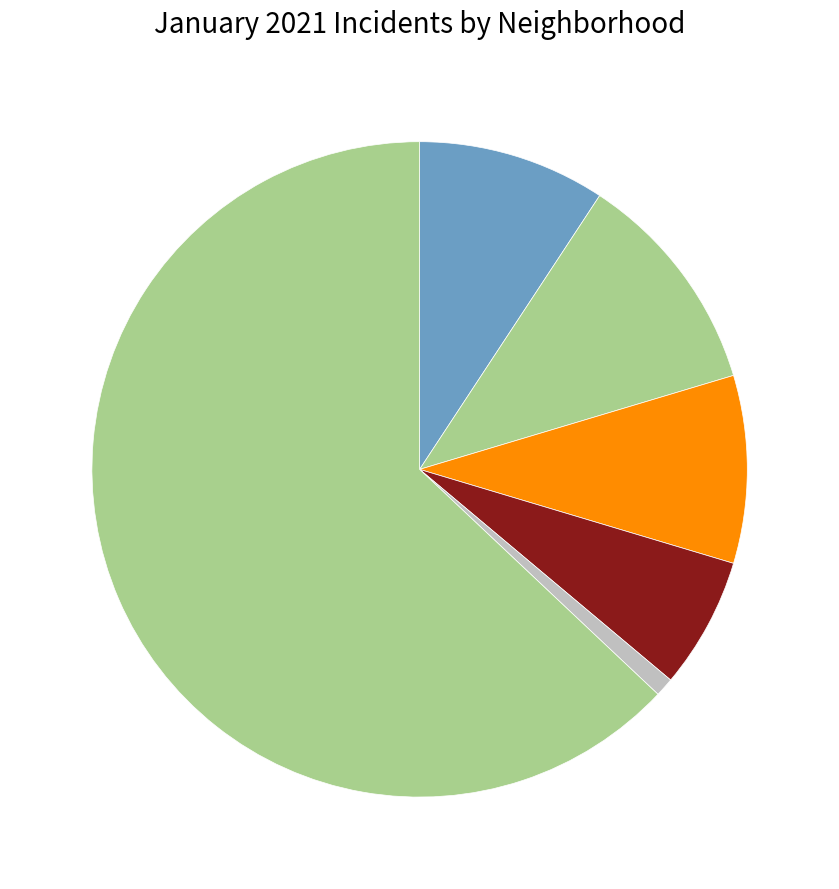

How many slices are in this pie chart?

6